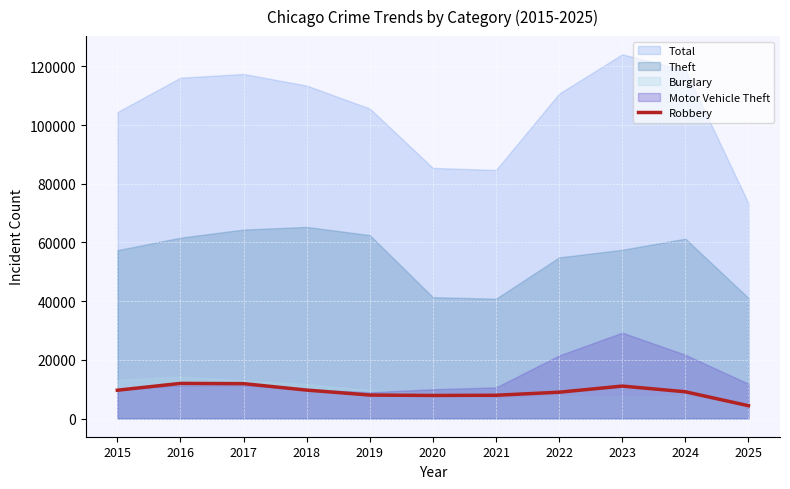

The value of Robbery at 2021 is 7920. True or false?

True